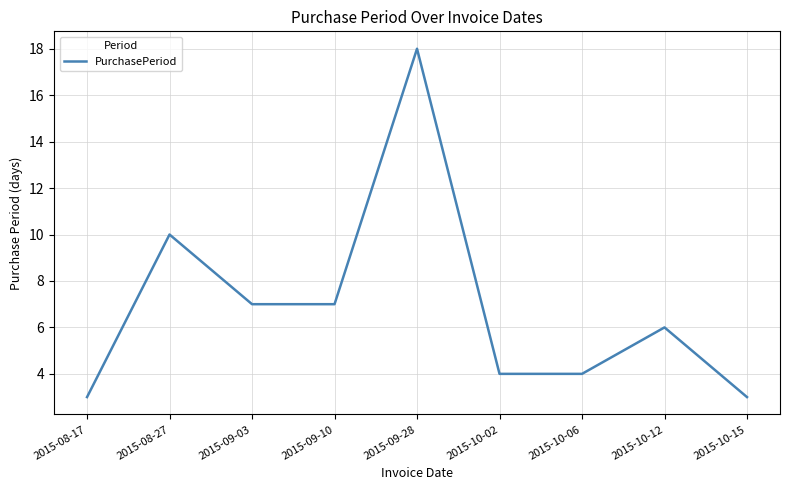

Reading right to left, what are all the values shown in this chart?

3	6	4	4	18	7	7	10	3